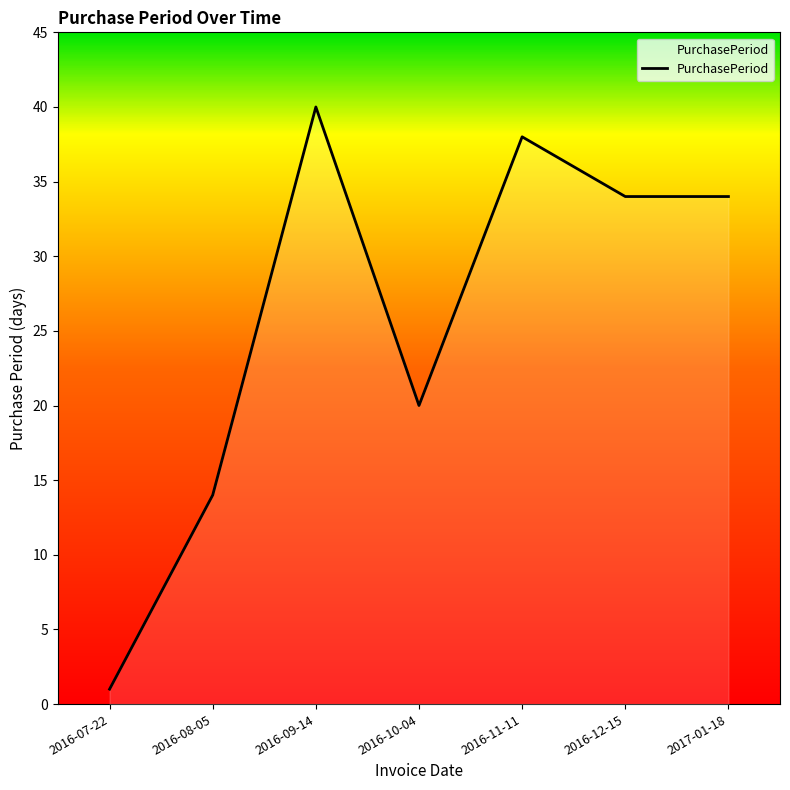

Count the number of categories in the chart.

7